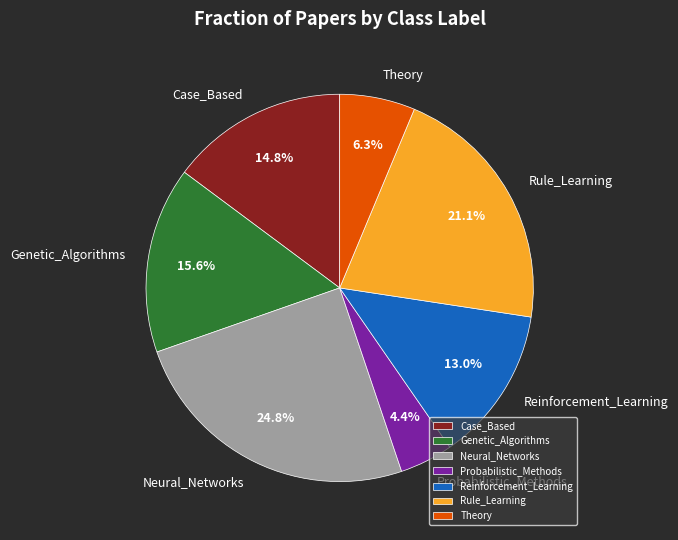

Is it true that Reinforcement_Learning is 22% of the pie?

False